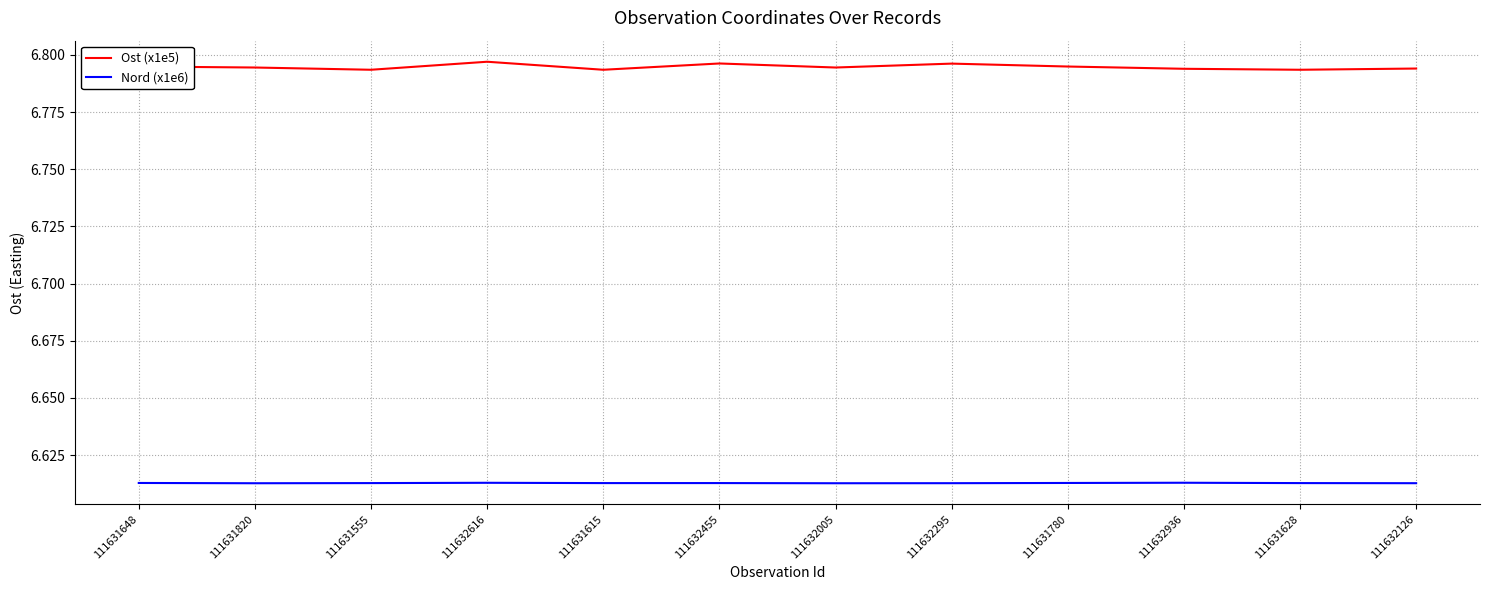

What position from the right is 111631820?

11